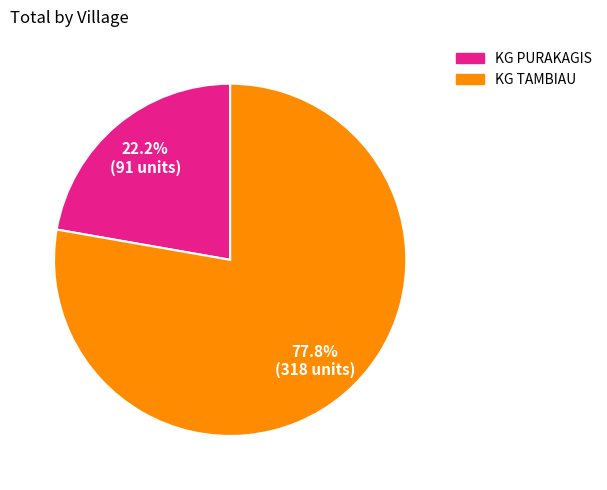

Which slice is the smallest?

KG PURAKAGIS